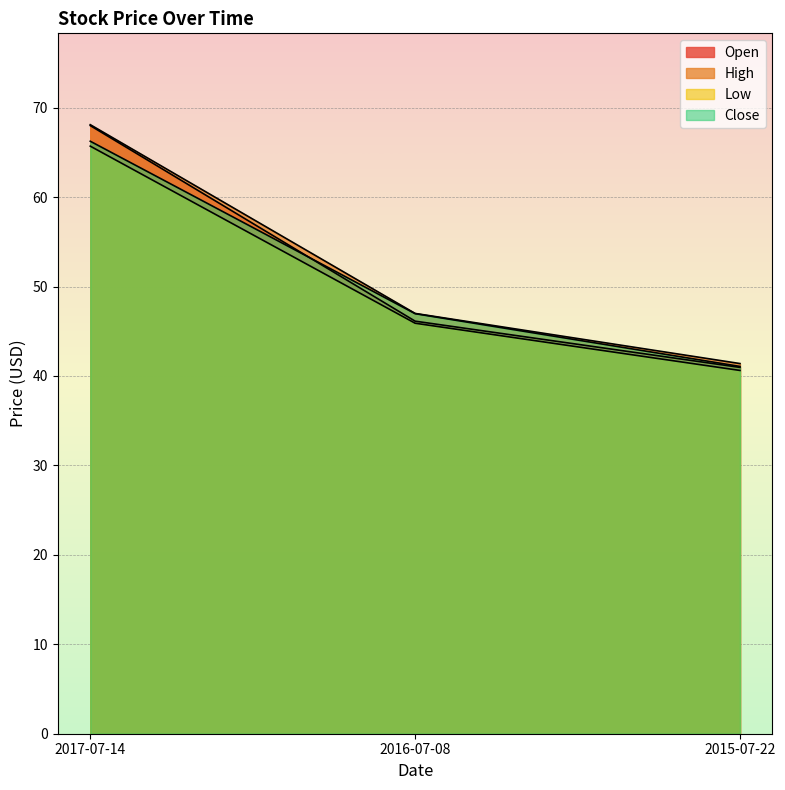

Rank the series by their maximum value, from highest to lowest.

High, Open, Close, Low